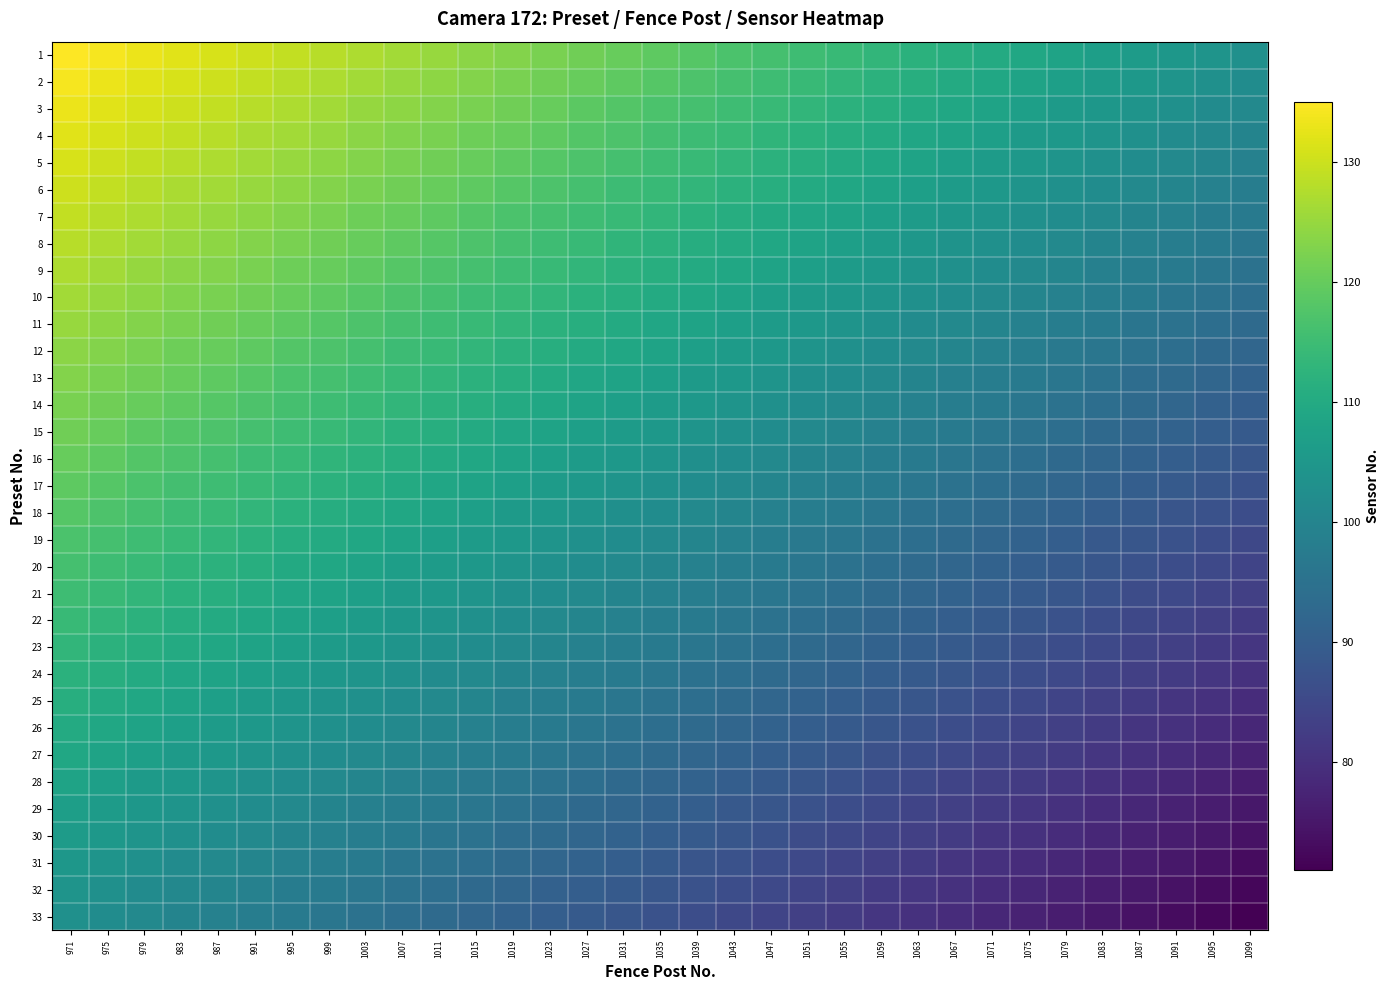

Reading right to left, list all the values displayed in this chart.

1: 1099=103.0	1095=104.0	1091=105.0	1087=106.0	1083=107.0	1079=108.0	1075=109.0	1071=110.0	1067=111.0	1063=112.0	1059=113.0	1055=114.0	1051=115.0	1047=116.0	1043=117.0	1039=118.0	1035=119.0	1031=120.0	1027=121.0	1023=122.0	1019=123.0	1015=124.0	1011=125.0	1007=126.0	1003=127.0	999=128.0	995=129.0	991=130.0	987=131.0	983=132.0	979=133.0	975=134.0	971=135.0
2: 1099=102.0	1095=103.0	1091=104.0	1087=105.0	1083=106.0	1079=107.0	1075=108.0	1071=109.0	1067=110.0	1063=111.0	1059=112.0	1055=113.0	1051=114.0	1047=115.0	1043=116.0	1039=117.0	1035=118.0	1031=119.0	1027=120.0	1023=121.0	1019=122.0	1015=123.0	1011=124.0	1007=125.0	1003=126.0	999=127.0	995=128.0	991=129.0	987=130.0	983=131.0	979=132.0	975=133.0	971=134.0
3: 1099=101.0	1095=102.0	1091=103.0	1087=104.0	1083=105.0	1079=106.0	1075=107.0	1071=108.0	1067=109.0	1063=110.0	1059=111.0	1055=112.0	1051=113.0	1047=114.0	1043=115.0	1039=116.0	1035=117.0	1031=118.0	1027=119.0	1023=120.0	1019=121.0	1015=122.0	1011=123.0	1007=124.0	1003=125.0	999=126.0	995=127.0	991=128.0	987=129.0	983=130.0	979=131.0	975=132.0	971=133.0
4: 1099=100.0	1095=101.0	1091=102.0	1087=103.0	1083=104.0	1079=105.0	1075=106.0	1071=107.0	1067=108.0	1063=109.0	1059=110.0	1055=111.0	1051=112.0	1047=113.0	1043=114.0	1039=115.0	1035=116.0	1031=117.0	1027=118.0	1023=119.0	1019=120.0	1015=121.0	1011=122.0	1007=123.0	1003=124.0	999=125.0	995=126.0	991=127.0	987=128.0	983=129.0	979=130.0	975=131.0	971=132.0
5: 1099=99.0	1095=100.0	1091=101.0	1087=102.0	1083=103.0	1079=104.0	1075=105.0	1071=106.0	1067=107.0	1063=108.0	1059=109.0	1055=110.0	1051=111.0	1047=112.0	1043=113.0	1039=114.0	1035=115.0	1031=116.0	1027=117.0	1023=118.0	1019=119.0	1015=120.0	1011=121.0	1007=122.0	1003=123.0	999=124.0	995=125.0	991=126.0	987=127.0	983=128.0	979=129.0	975=130.0	971=131.0
6: 1099=98.0	1095=99.0	1091=100.0	1087=101.0	1083=102.0	1079=103.0	1075=104.0	1071=105.0	1067=106.0	1063=107.0	1059=108.0	1055=109.0	1051=110.0	1047=111.0	1043=112.0	1039=113.0	1035=114.0	1031=115.0	1027=116.0	1023=117.0	1019=118.0	1015=119.0	1011=120.0	1007=121.0	1003=122.0	999=123.0	995=124.0	991=125.0	987=126.0	983=127.0	979=128.0	975=129.0	971=130.0
7: 1099=97.0	1095=98.0	1091=99.0	1087=100.0	1083=101.0	1079=102.0	1075=103.0	1071=104.0	1067=105.0	1063=106.0	1059=107.0	1055=108.0	1051=109.0	1047=110.0	1043=111.0	1039=112.0	1035=113.0	1031=114.0	1027=115.0	1023=116.0	1019=117.0	1015=118.0	1011=119.0	1007=120.0	1003=121.0	999=122.0	995=123.0	991=124.0	987=125.0	983=126.0	979=127.0	975=128.0	971=129.0
8: 1099=96.0	1095=97.0	1091=98.0	1087=99.0	1083=100.0	1079=101.0	1075=102.0	1071=103.0	1067=104.0	1063=105.0	1059=106.0	1055=107.0	1051=108.0	1047=109.0	1043=110.0	1039=111.0	1035=112.0	1031=113.0	1027=114.0	1023=115.0	1019=116.0	1015=117.0	1011=118.0	1007=119.0	1003=120.0	999=121.0	995=122.0	991=123.0	987=124.0	983=125.0	979=126.0	975=127.0	971=128.0
9: 1099=95.0	1095=96.0	1091=97.0	1087=98.0	1083=99.0	1079=100.0	1075=101.0	1071=102.0	1067=103.0	1063=104.0	1059=105.0	1055=106.0	1051=107.0	1047=108.0	1043=109.0	1039=110.0	1035=111.0	1031=112.0	1027=113.0	1023=114.0	1019=115.0	1015=116.0	1011=117.0	1007=118.0	1003=119.0	999=120.0	995=121.0	991=122.0	987=123.0	983=124.0	979=125.0	975=126.0	971=127.0
10: 1099=94.0	1095=95.0	1091=96.0	1087=97.0	1083=98.0	1079=99.0	1075=100.0	1071=101.0	1067=102.0	1063=103.0	1059=104.0	1055=105.0	1051=106.0	1047=107.0	1043=108.0	1039=109.0	1035=110.0	1031=111.0	1027=112.0	1023=113.0	1019=114.0	1015=115.0	1011=116.0	1007=117.0	1003=118.0	999=119.0	995=120.0	991=121.0	987=122.0	983=123.0	979=124.0	975=125.0	971=126.0
11: 1099=93.0	1095=94.0	1091=95.0	1087=96.0	1083=97.0	1079=98.0	1075=99.0	1071=100.0	1067=101.0	1063=102.0	1059=103.0	1055=104.0	1051=105.0	1047=106.0	1043=107.0	1039=108.0	1035=109.0	1031=110.0	1027=111.0	1023=112.0	1019=113.0	1015=114.0	1011=115.0	1007=116.0	1003=117.0	999=118.0	995=119.0	991=120.0	987=121.0	983=122.0	979=123.0	975=124.0	971=125.0
12: 1099=92.0	1095=93.0	1091=94.0	1087=95.0	1083=96.0	1079=97.0	1075=98.0	1071=99.0	1067=100.0	1063=101.0	1059=102.0	1055=103.0	1051=104.0	1047=105.0	1043=106.0	1039=107.0	1035=108.0	1031=109.0	1027=110.0	1023=111.0	1019=112.0	1015=113.0	1011=114.0	1007=115.0	1003=116.0	999=117.0	995=118.0	991=119.0	987=120.0	983=121.0	979=122.0	975=123.0	971=124.0
13: 1099=91.0	1095=92.0	1091=93.0	1087=94.0	1083=95.0	1079=96.0	1075=97.0	1071=98.0	1067=99.0	1063=100.0	1059=101.0	1055=102.0	1051=103.0	1047=104.0	1043=105.0	1039=106.0	1035=107.0	1031=108.0	1027=109.0	1023=110.0	1019=111.0	1015=112.0	1011=113.0	1007=114.0	1003=115.0	999=116.0	995=117.0	991=118.0	987=119.0	983=120.0	979=121.0	975=122.0	971=123.0
14: 1099=90.0	1095=91.0	1091=92.0	1087=93.0	1083=94.0	1079=95.0	1075=96.0	1071=97.0	1067=98.0	1063=99.0	1059=100.0	1055=101.0	1051=102.0	1047=103.0	1043=104.0	1039=105.0	1035=106.0	1031=107.0	1027=108.0	1023=109.0	1019=110.0	1015=111.0	1011=112.0	1007=113.0	1003=114.0	999=115.0	995=116.0	991=117.0	987=118.0	983=119.0	979=120.0	975=121.0	971=122.0
15: 1099=89.0	1095=90.0	1091=91.0	1087=92.0	1083=93.0	1079=94.0	1075=95.0	1071=96.0	1067=97.0	1063=98.0	1059=99.0	1055=100.0	1051=101.0	1047=102.0	1043=103.0	1039=104.0	1035=105.0	1031=106.0	1027=107.0	1023=108.0	1019=109.0	1015=110.0	1011=111.0	1007=112.0	1003=113.0	999=114.0	995=115.0	991=116.0	987=117.0	983=118.0	979=119.0	975=120.0	971=121.0
16: 1099=88.0	1095=89.0	1091=90.0	1087=91.0	1083=92.0	1079=93.0	1075=94.0	1071=95.0	1067=96.0	1063=97.0	1059=98.0	1055=99.0	1051=100.0	1047=101.0	1043=102.0	1039=103.0	1035=104.0	1031=105.0	1027=106.0	1023=107.0	1019=108.0	1015=109.0	1011=110.0	1007=111.0	1003=112.0	999=113.0	995=114.0	991=115.0	987=116.0	983=117.0	979=118.0	975=119.0	971=120.0
17: 1099=87.0	1095=88.0	1091=89.0	1087=90.0	1083=91.0	1079=92.0	1075=93.0	1071=94.0	1067=95.0	1063=96.0	1059=97.0	1055=98.0	1051=99.0	1047=100.0	1043=101.0	1039=102.0	1035=103.0	1031=104.0	1027=105.0	1023=106.0	1019=107.0	1015=108.0	1011=109.0	1007=110.0	1003=111.0	999=112.0	995=113.0	991=114.0	987=115.0	983=116.0	979=117.0	975=118.0	971=119.0
18: 1099=86.0	1095=87.0	1091=88.0	1087=89.0	1083=90.0	1079=91.0	1075=92.0	1071=93.0	1067=94.0	1063=95.0	1059=96.0	1055=97.0	1051=98.0	1047=99.0	1043=100.0	1039=101.0	1035=102.0	1031=103.0	1027=104.0	1023=105.0	1019=106.0	1015=107.0	1011=108.0	1007=109.0	1003=110.0	999=111.0	995=112.0	991=113.0	987=114.0	983=115.0	979=116.0	975=117.0	971=118.0
19: 1099=85.0	1095=86.0	1091=87.0	1087=88.0	1083=89.0	1079=90.0	1075=91.0	1071=92.0	1067=93.0	1063=94.0	1059=95.0	1055=96.0	1051=97.0	1047=98.0	1043=99.0	1039=100.0	1035=101.0	1031=102.0	1027=103.0	1023=104.0	1019=105.0	1015=106.0	1011=107.0	1007=108.0	1003=109.0	999=110.0	995=111.0	991=112.0	987=113.0	983=114.0	979=115.0	975=116.0	971=117.0
20: 1099=84.0	1095=85.0	1091=86.0	1087=87.0	1083=88.0	1079=89.0	1075=90.0	1071=91.0	1067=92.0	1063=93.0	1059=94.0	1055=95.0	1051=96.0	1047=97.0	1043=98.0	1039=99.0	1035=100.0	1031=101.0	1027=102.0	1023=103.0	1019=104.0	1015=105.0	1011=106.0	1007=107.0	1003=108.0	999=109.0	995=110.0	991=111.0	987=112.0	983=113.0	979=114.0	975=115.0	971=116.0
21: 1099=83.0	1095=84.0	1091=85.0	1087=86.0	1083=87.0	1079=88.0	1075=89.0	1071=90.0	1067=91.0	1063=92.0	1059=93.0	1055=94.0	1051=95.0	1047=96.0	1043=97.0	1039=98.0	1035=99.0	1031=100.0	1027=101.0	1023=102.0	1019=103.0	1015=104.0	1011=105.0	1007=106.0	1003=107.0	999=108.0	995=109.0	991=110.0	987=111.0	983=112.0	979=113.0	975=114.0	971=115.0
22: 1099=82.0	1095=83.0	1091=84.0	1087=85.0	1083=86.0	1079=87.0	1075=88.0	1071=89.0	1067=90.0	1063=91.0	1059=92.0	1055=93.0	1051=94.0	1047=95.0	1043=96.0	1039=97.0	1035=98.0	1031=99.0	1027=100.0	1023=101.0	1019=102.0	1015=103.0	1011=104.0	1007=105.0	1003=106.0	999=107.0	995=108.0	991=109.0	987=110.0	983=111.0	979=112.0	975=113.0	971=114.0
23: 1099=81.0	1095=82.0	1091=83.0	1087=84.0	1083=85.0	1079=86.0	1075=87.0	1071=88.0	1067=89.0	1063=90.0	1059=91.0	1055=92.0	1051=93.0	1047=94.0	1043=95.0	1039=96.0	1035=97.0	1031=98.0	1027=99.0	1023=100.0	1019=101.0	1015=102.0	1011=103.0	1007=104.0	1003=105.0	999=106.0	995=107.0	991=108.0	987=109.0	983=110.0	979=111.0	975=112.0	971=113.0
24: 1099=80.0	1095=81.0	1091=82.0	1087=83.0	1083=84.0	1079=85.0	1075=86.0	1071=87.0	1067=88.0	1063=89.0	1059=90.0	1055=91.0	1051=92.0	1047=93.0	1043=94.0	1039=95.0	1035=96.0	1031=97.0	1027=98.0	1023=99.0	1019=100.0	1015=101.0	1011=102.0	1007=103.0	1003=104.0	999=105.0	995=106.0	991=107.0	987=108.0	983=109.0	979=110.0	975=111.0	971=112.0
25: 1099=79.0	1095=80.0	1091=81.0	1087=82.0	1083=83.0	1079=84.0	1075=85.0	1071=86.0	1067=87.0	1063=88.0	1059=89.0	1055=90.0	1051=91.0	1047=92.0	1043=93.0	1039=94.0	1035=95.0	1031=96.0	1027=97.0	1023=98.0	1019=99.0	1015=100.0	1011=101.0	1007=102.0	1003=103.0	999=104.0	995=105.0	991=106.0	987=107.0	983=108.0	979=109.0	975=110.0	971=111.0
26: 1099=78.0	1095=79.0	1091=80.0	1087=81.0	1083=82.0	1079=83.0	1075=84.0	1071=85.0	1067=86.0	1063=87.0	1059=88.0	1055=89.0	1051=90.0	1047=91.0	1043=92.0	1039=93.0	1035=94.0	1031=95.0	1027=96.0	1023=97.0	1019=98.0	1015=99.0	1011=100.0	1007=101.0	1003=102.0	999=103.0	995=104.0	991=105.0	987=106.0	983=107.0	979=108.0	975=109.0	971=110.0
27: 1099=77.0	1095=78.0	1091=79.0	1087=80.0	1083=81.0	1079=82.0	1075=83.0	1071=84.0	1067=85.0	1063=86.0	1059=87.0	1055=88.0	1051=89.0	1047=90.0	1043=91.0	1039=92.0	1035=93.0	1031=94.0	1027=95.0	1023=96.0	1019=97.0	1015=98.0	1011=99.0	1007=100.0	1003=101.0	999=102.0	995=103.0	991=104.0	987=105.0	983=106.0	979=107.0	975=108.0	971=109.0
28: 1099=76.0	1095=77.0	1091=78.0	1087=79.0	1083=80.0	1079=81.0	1075=82.0	1071=83.0	1067=84.0	1063=85.0	1059=86.0	1055=87.0	1051=88.0	1047=89.0	1043=90.0	1039=91.0	1035=92.0	1031=93.0	1027=94.0	1023=95.0	1019=96.0	1015=97.0	1011=98.0	1007=99.0	1003=100.0	999=101.0	995=102.0	991=103.0	987=104.0	983=105.0	979=106.0	975=107.0	971=108.0
29: 1099=75.0	1095=76.0	1091=77.0	1087=78.0	1083=79.0	1079=80.0	1075=81.0	1071=82.0	1067=83.0	1063=84.0	1059=85.0	1055=86.0	1051=87.0	1047=88.0	1043=89.0	1039=90.0	1035=91.0	1031=92.0	1027=93.0	1023=94.0	1019=95.0	1015=96.0	1011=97.0	1007=98.0	1003=99.0	999=100.0	995=101.0	991=102.0	987=103.0	983=104.0	979=105.0	975=106.0	971=107.0
30: 1099=74.0	1095=75.0	1091=76.0	1087=77.0	1083=78.0	1079=79.0	1075=80.0	1071=81.0	1067=82.0	1063=83.0	1059=84.0	1055=85.0	1051=86.0	1047=87.0	1043=88.0	1039=89.0	1035=90.0	1031=91.0	1027=92.0	1023=93.0	1019=94.0	1015=95.0	1011=96.0	1007=97.0	1003=98.0	999=99.0	995=100.0	991=101.0	987=102.0	983=103.0	979=104.0	975=105.0	971=106.0
31: 1099=73.0	1095=74.0	1091=75.0	1087=76.0	1083=77.0	1079=78.0	1075=79.0	1071=80.0	1067=81.0	1063=82.0	1059=83.0	1055=84.0	1051=85.0	1047=86.0	1043=87.0	1039=88.0	1035=89.0	1031=90.0	1027=91.0	1023=92.0	1019=93.0	1015=94.0	1011=95.0	1007=96.0	1003=97.0	999=98.0	995=99.0	991=100.0	987=101.0	983=102.0	979=103.0	975=104.0	971=105.0
32: 1099=72.0	1095=73.0	1091=74.0	1087=75.0	1083=76.0	1079=77.0	1075=78.0	1071=79.0	1067=80.0	1063=81.0	1059=82.0	1055=83.0	1051=84.0	1047=85.0	1043=86.0	1039=87.0	1035=88.0	1031=89.0	1027=90.0	1023=91.0	1019=92.0	1015=93.0	1011=94.0	1007=95.0	1003=96.0	999=97.0	995=98.0	991=99.0	987=100.0	983=101.0	979=102.0	975=103.0	971=104.0
33: 1099=71.0	1095=72.0	1091=73.0	1087=74.0	1083=75.0	1079=76.0	1075=77.0	1071=78.0	1067=79.0	1063=80.0	1059=81.0	1055=82.0	1051=83.0	1047=84.0	1043=85.0	1039=86.0	1035=87.0	1031=88.0	1027=89.0	1023=90.0	1019=91.0	1015=92.0	1011=93.0	1007=94.0	1003=95.0	999=96.0	995=97.0	991=98.0	987=99.0	983=100.0	979=101.0	975=102.0	971=103.0